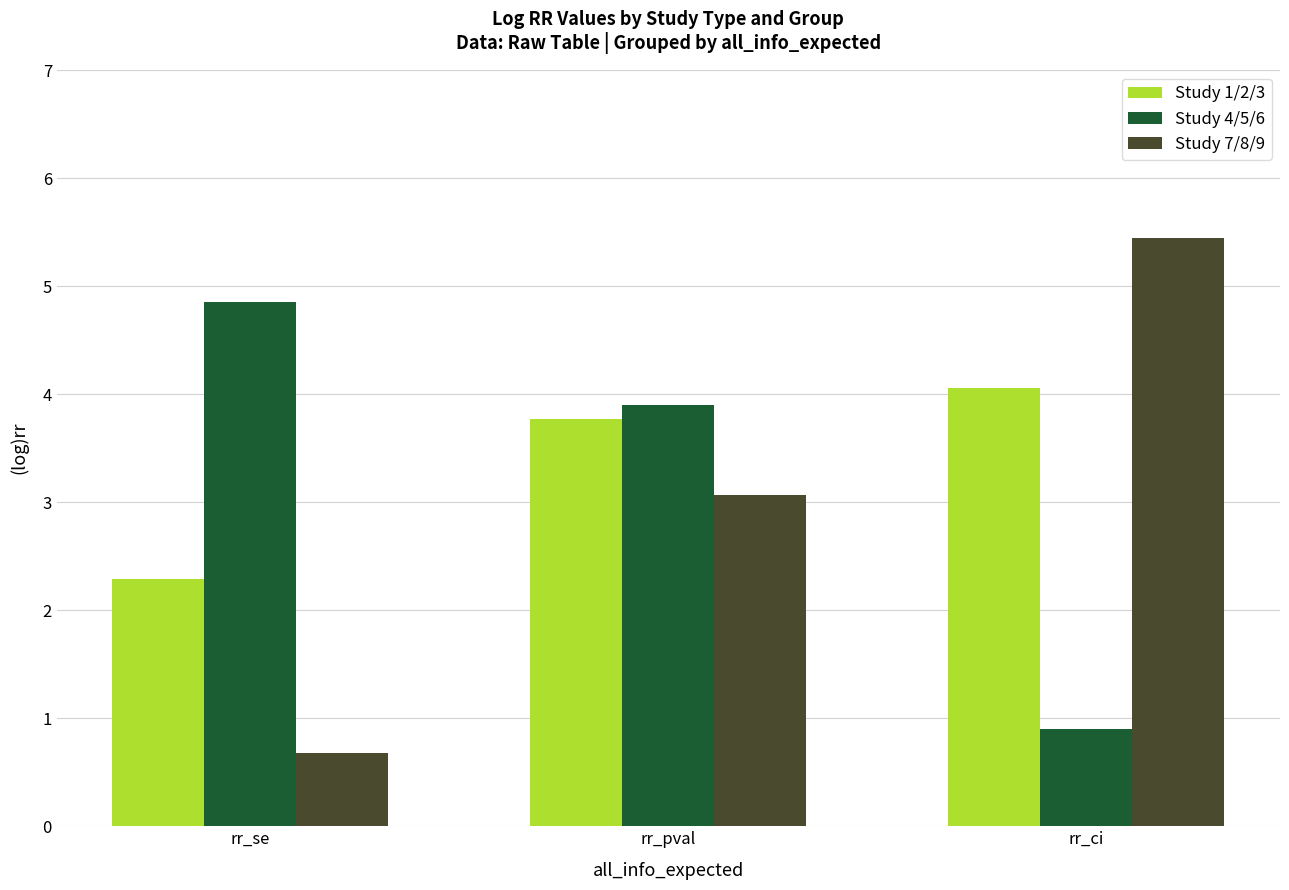

What is the total value across all series at rr_se?

7.8